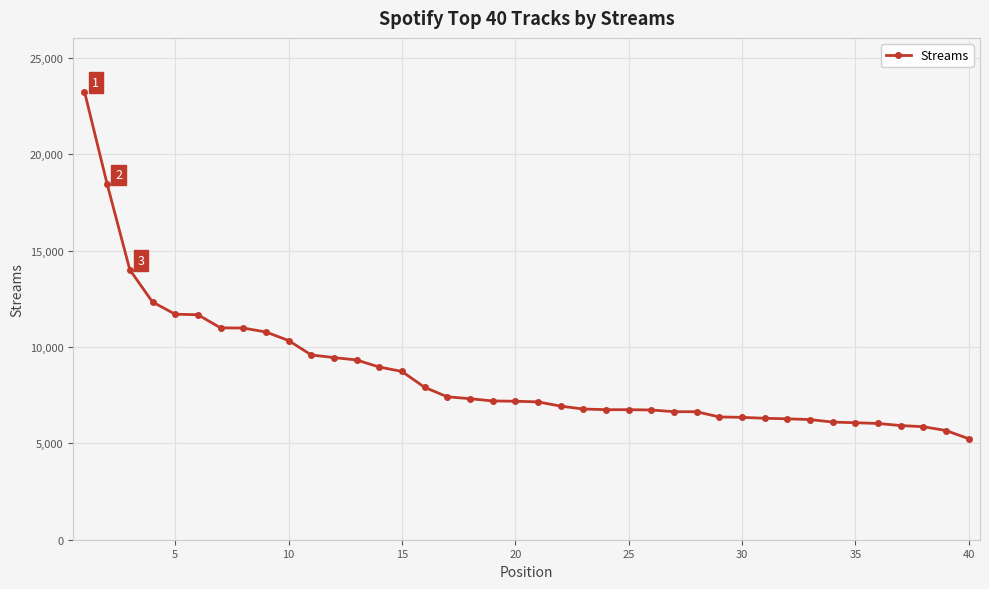

What is the difference between the maximum and second lowest values?

17577